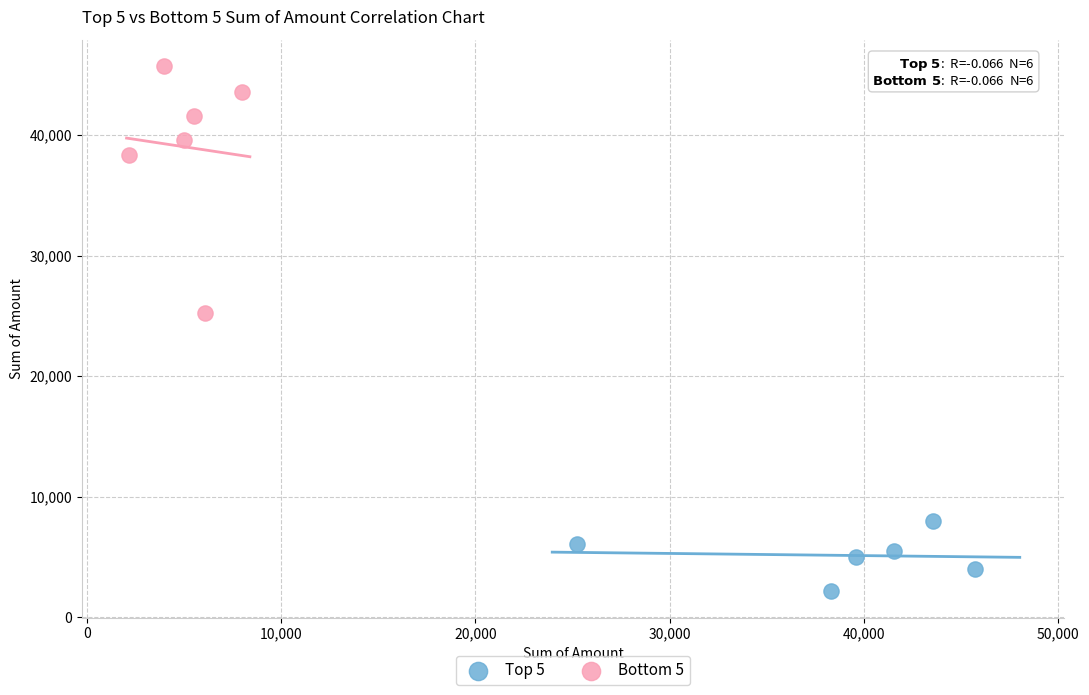

Which series reaches the maximum Y coordinate?

Bottom 5